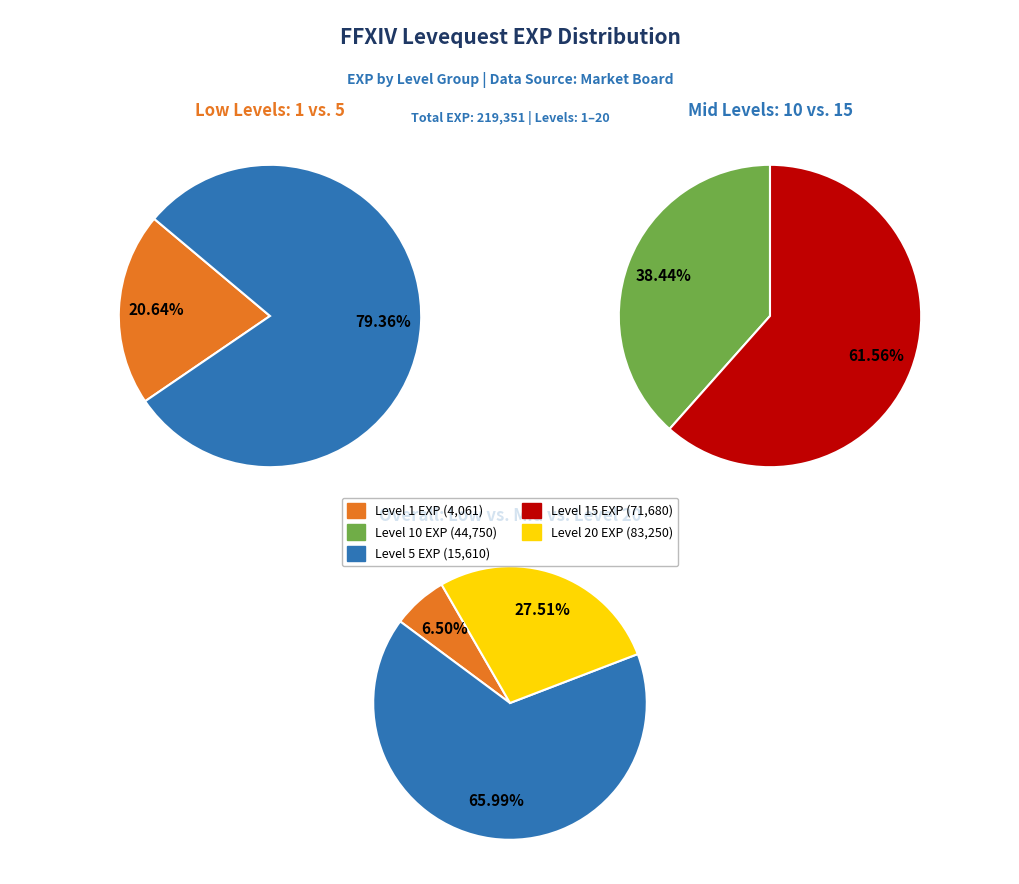

What is the smallest slice in the pie chart?

1